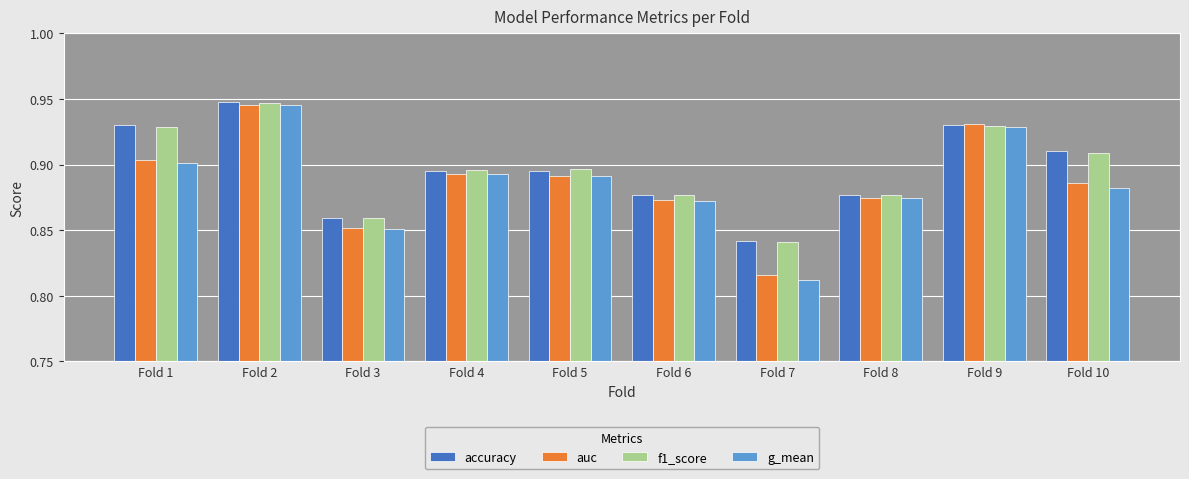

Is it true that f1_score equals 0.9 at Fold 2?

True